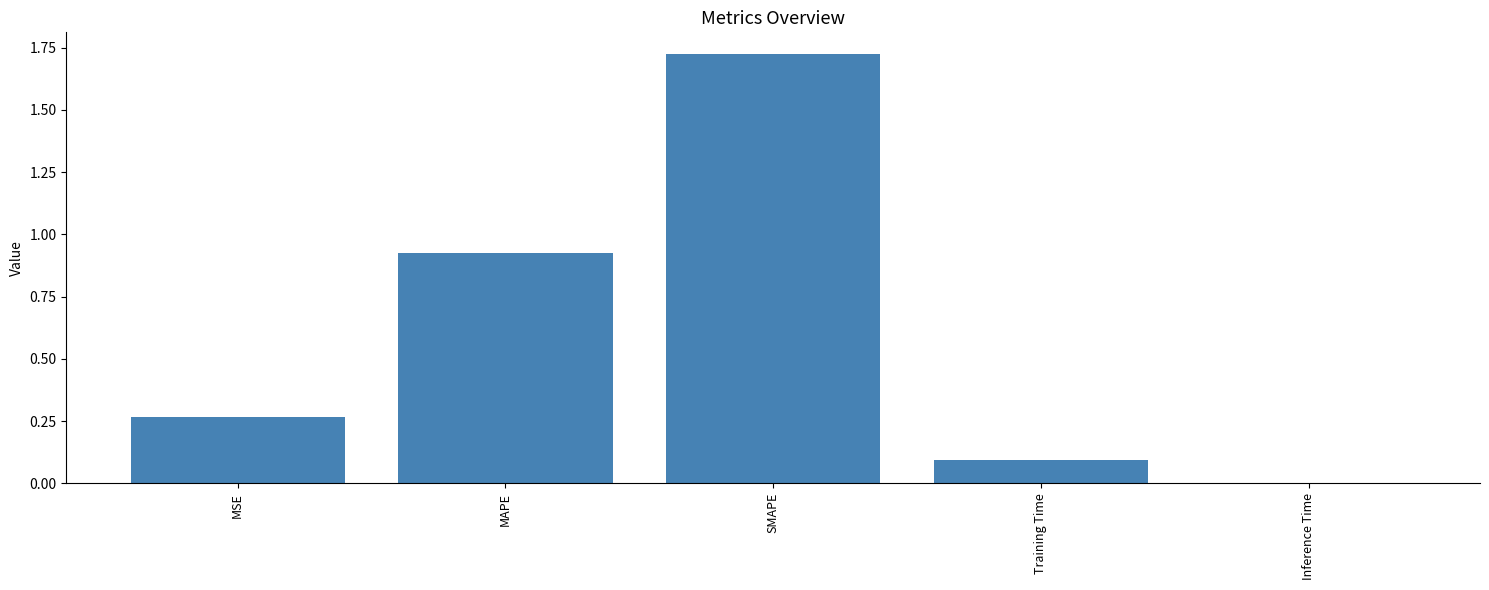

Which label corresponds to the largest value in the chart?

SMAPE